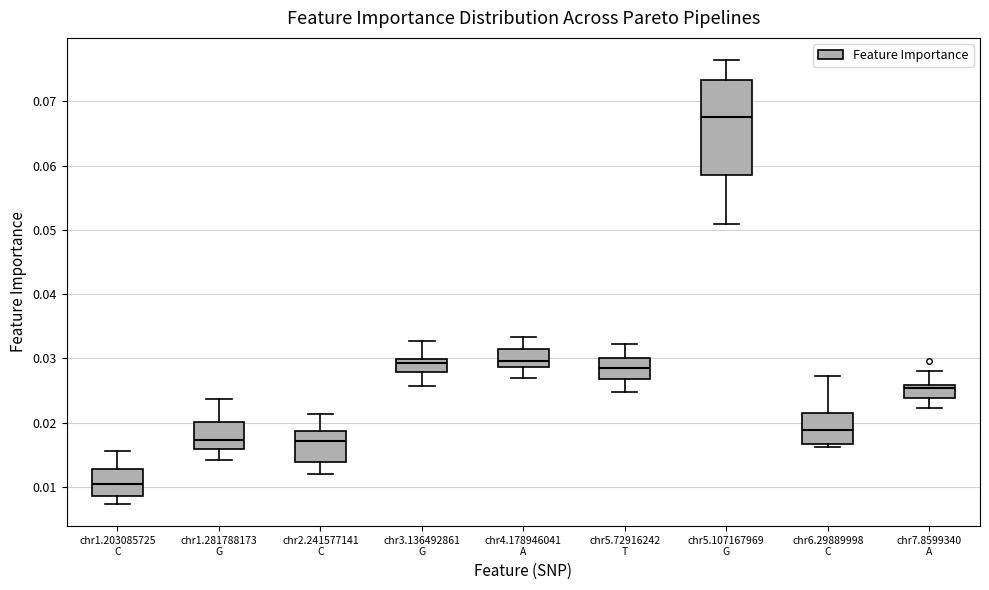

Where is the upper edge of the box for chr6.29889998 C on the y-axis? The values are not printed on the chart, so give them approximately, as read against the axis.

0.022